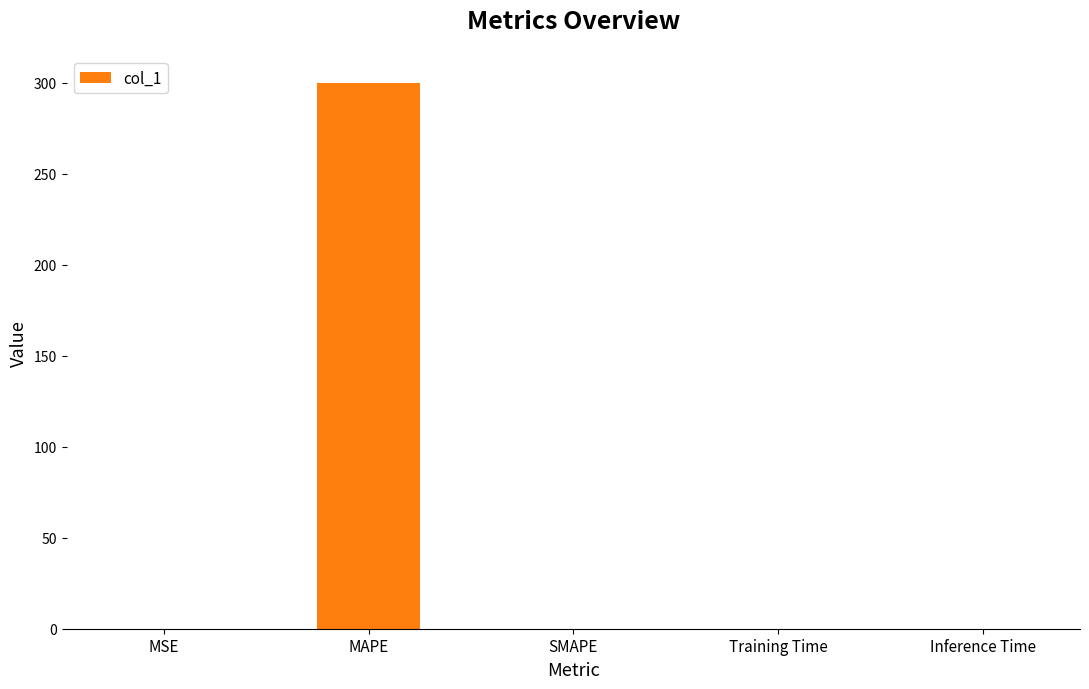

True or false: the data shows 105.6 at SMAPE.

False